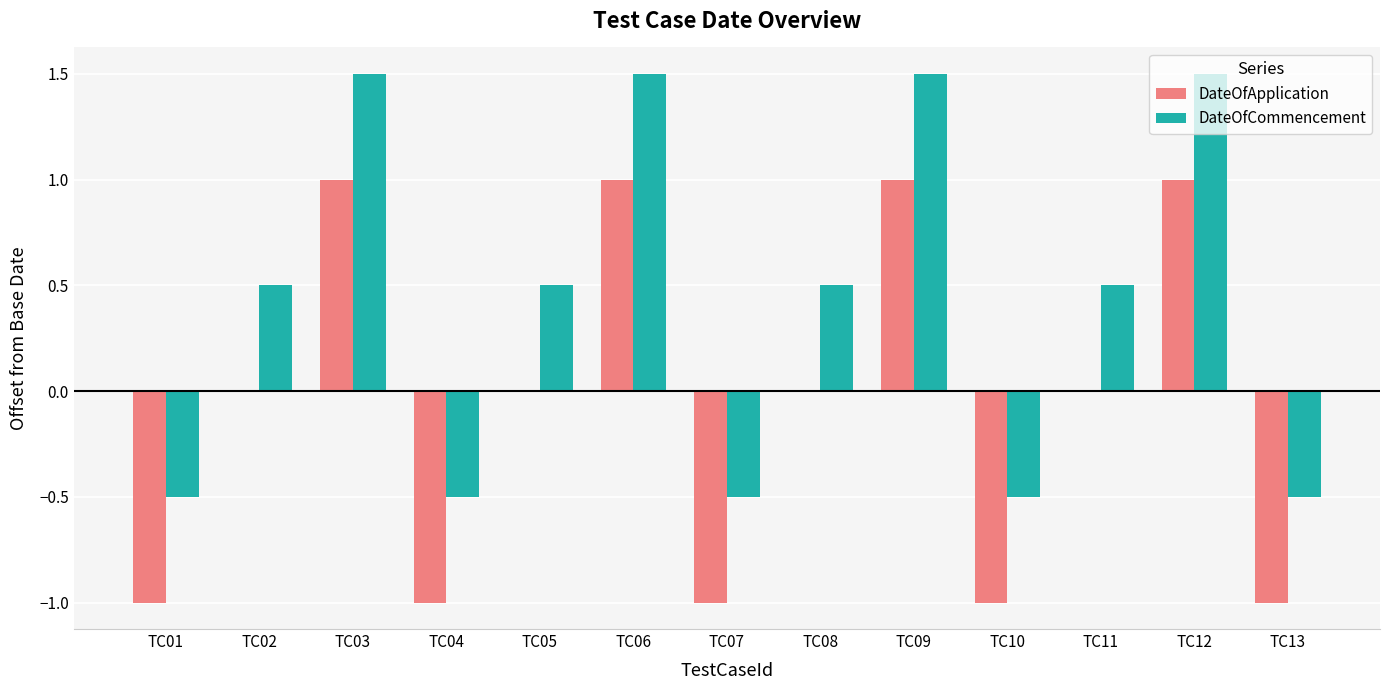

Are the bars grouped side by side (vs. stacked)?

Yes